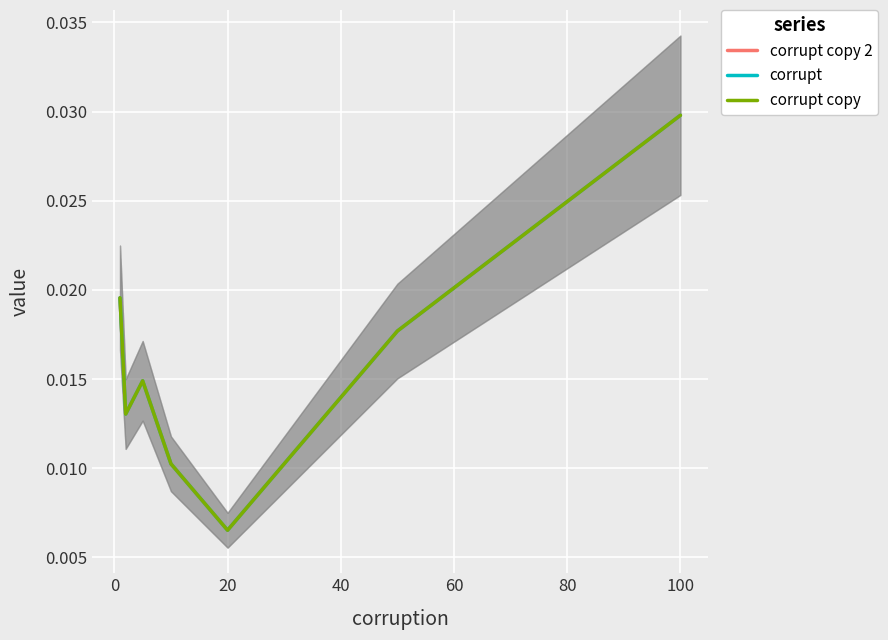

What is the sum of all corrupt copy values?

0.1